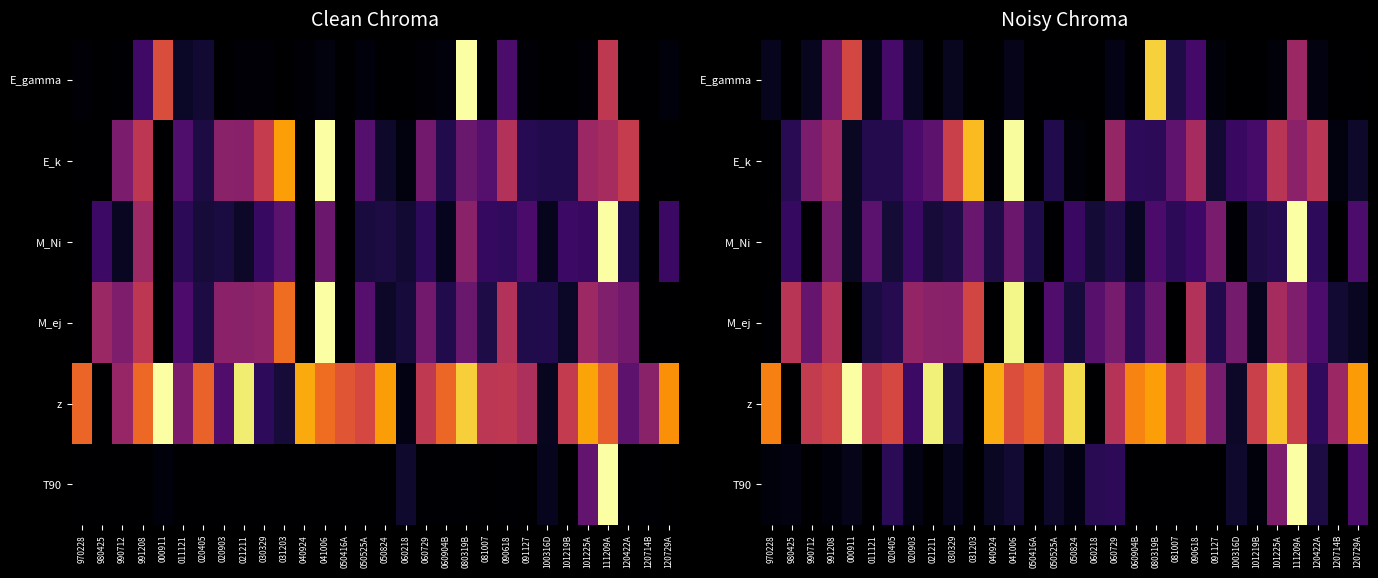

Is it true that M_Ni equals 0.2 at 120729A?

True